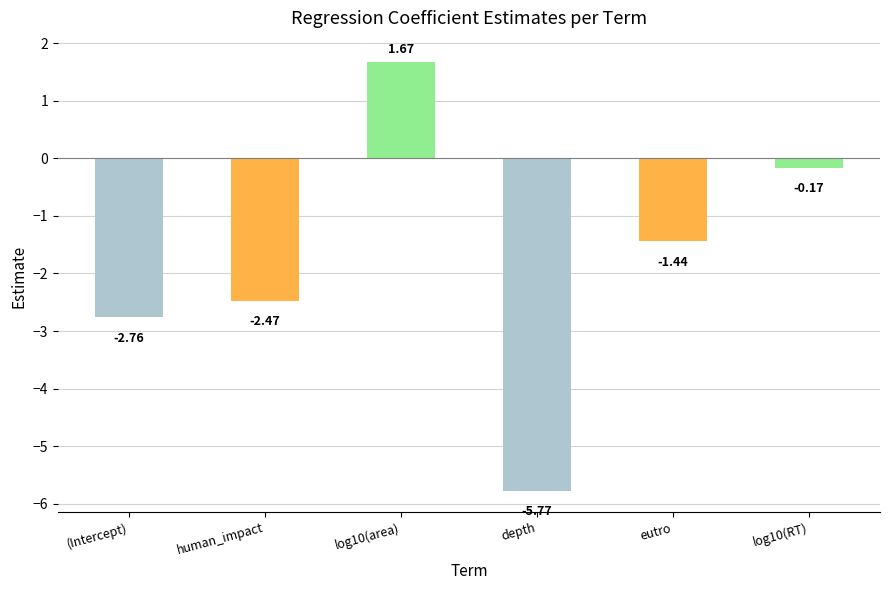

True or false: the data shows -7.6 at depth.

False